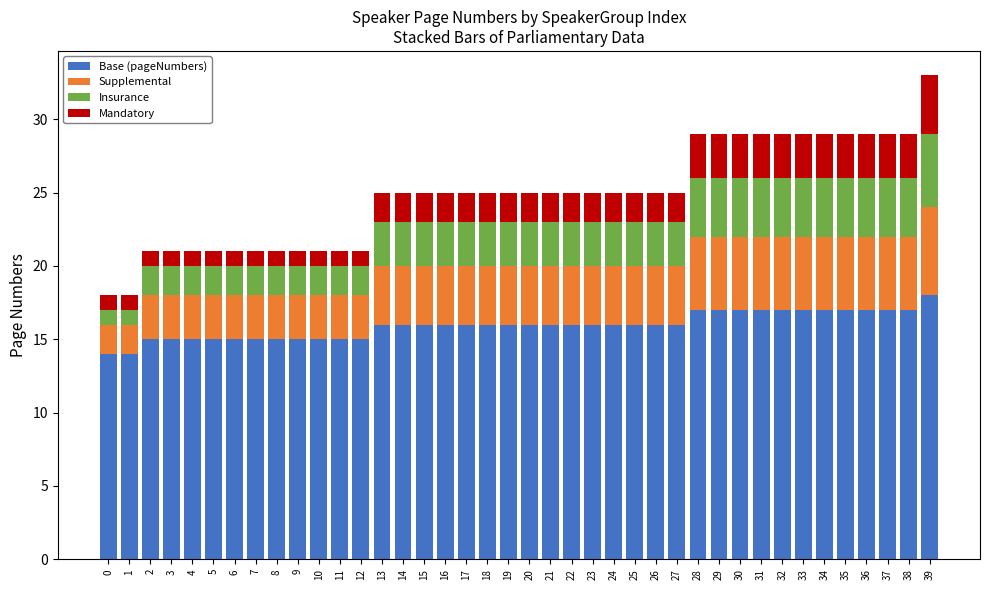

The Base (pageNumbers) series shows 15 at 9. True or false?

True